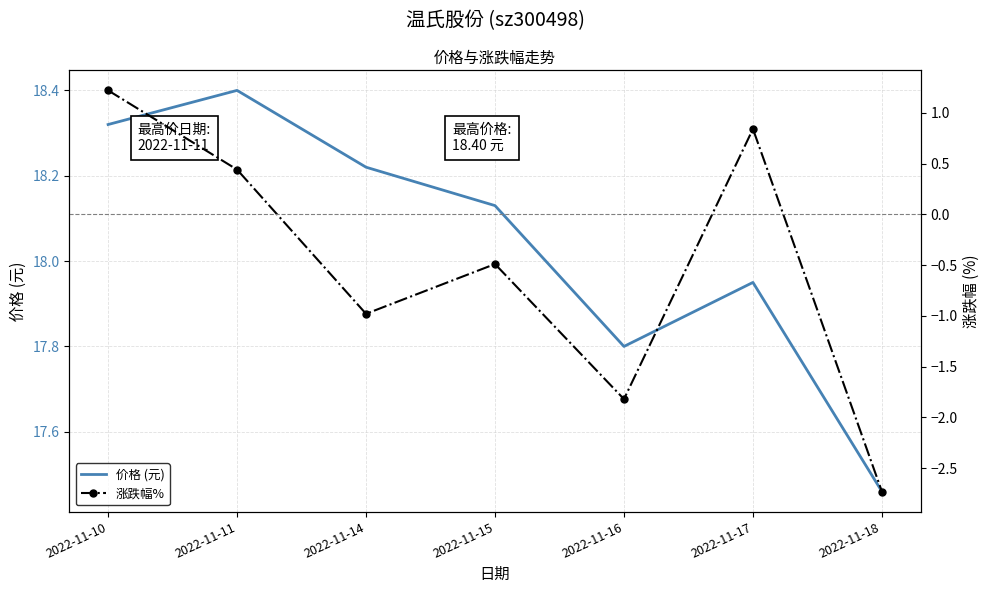

True or false: 涨跌幅% and 价格 (元) intersect in this chart.

False